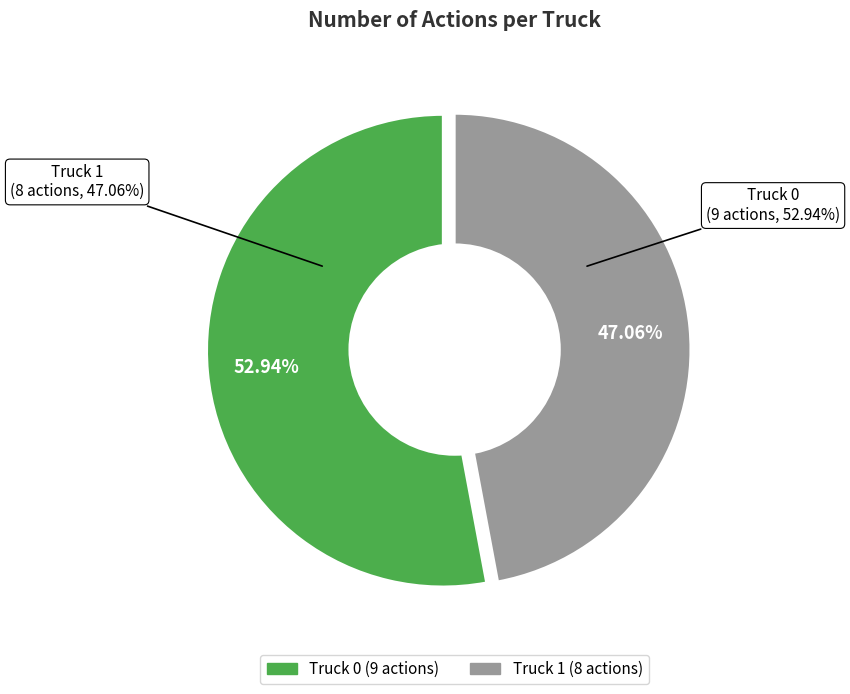

How many slices are in this pie chart?

2